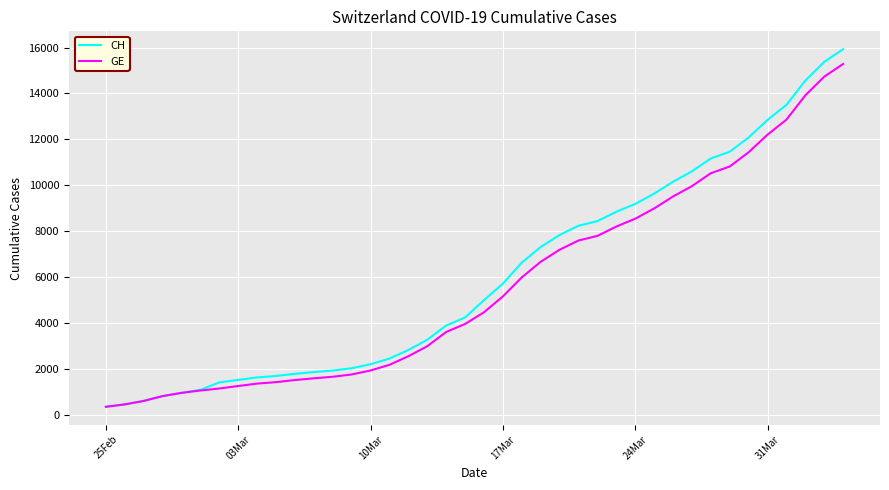

What is the minimum value shown in the chart?

375